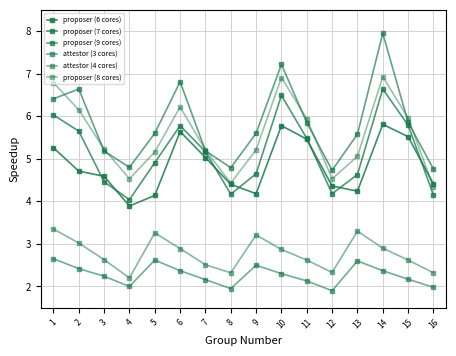

At which category does proposer (6 cores) reach its first local valley?

4